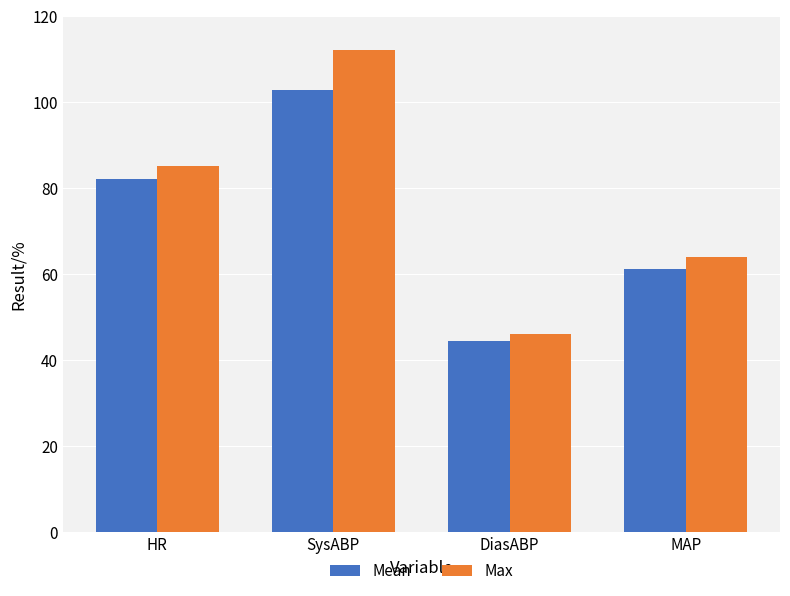

Rank the series by their maximum value, from highest to lowest.

Max, Mean